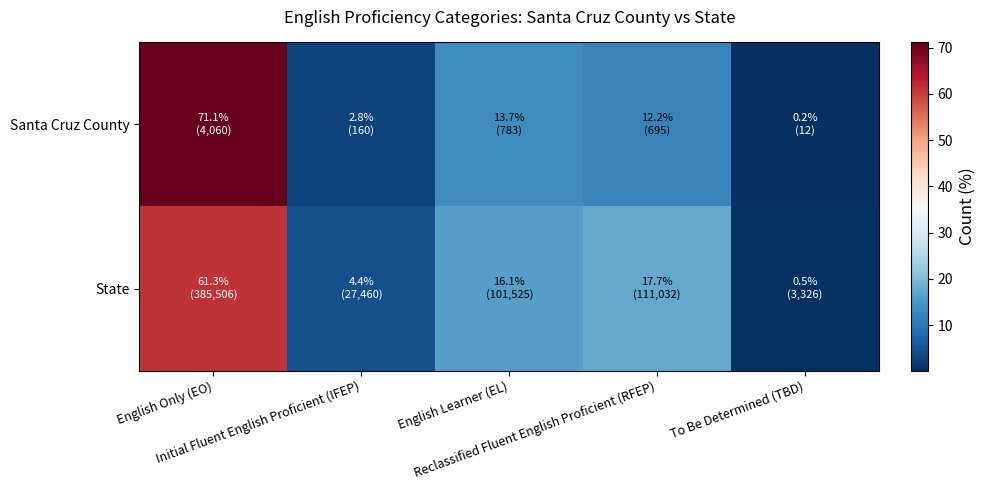

Reading left to right, extract all data points from this chart.

Santa Cruz County: English Only (EO)=71.1	Initial Fluent English Proficient (IFEP)=2.8	English Learner (EL)=13.7	Reclassified Fluent English Proficient (RFEP)=12.2	To Be Determined (TBD)=0.2
State: English Only (EO)=61.3	Initial Fluent English Proficient (IFEP)=4.4	English Learner (EL)=16.1	Reclassified Fluent English Proficient (RFEP)=17.7	To Be Determined (TBD)=0.5